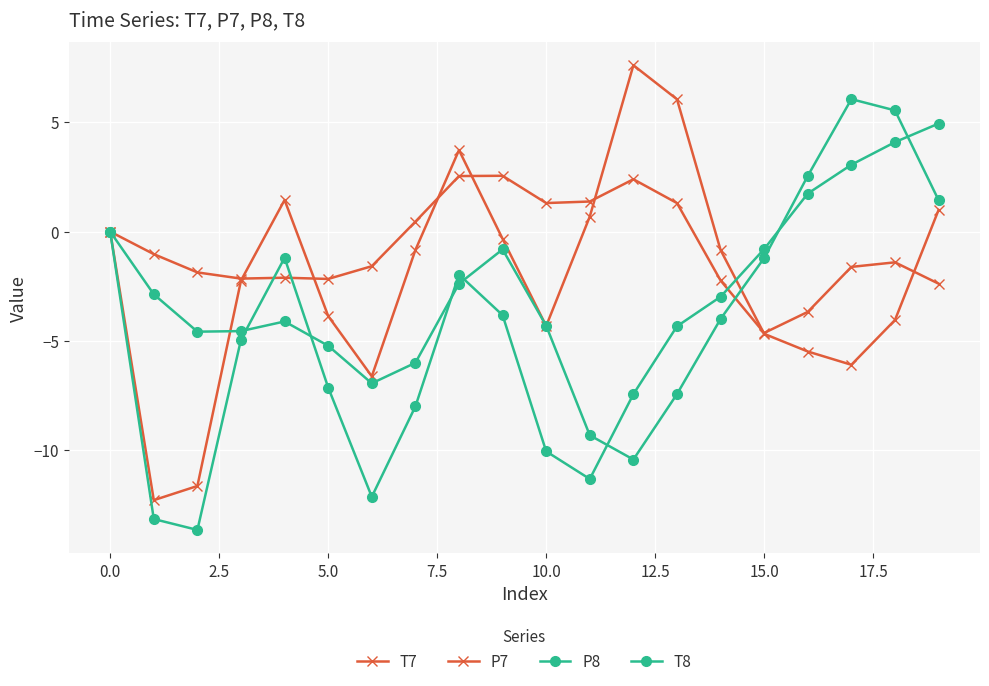

What is the average value of the T8 series?

-4.5